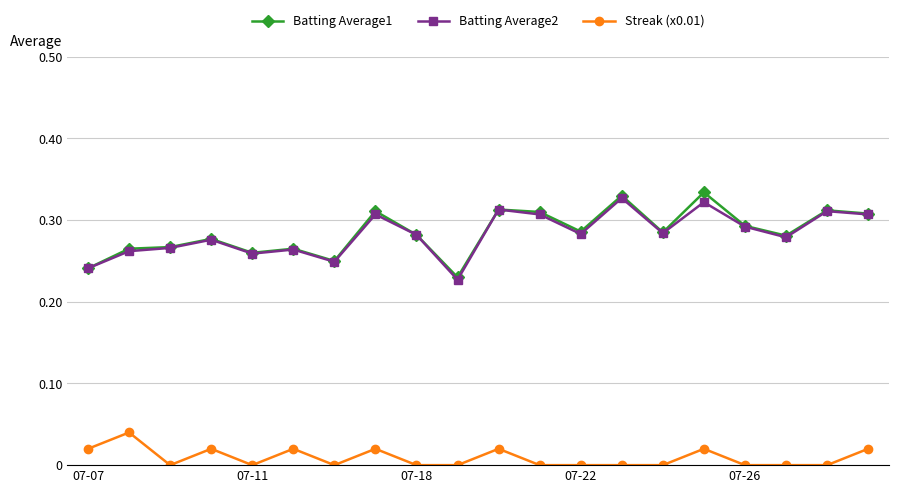

At how many categories does at least one series exceed 0?

20